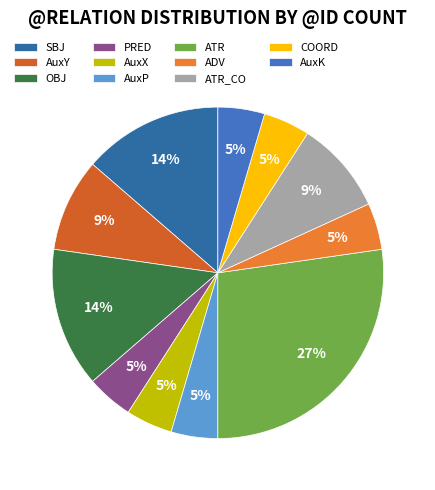

The AuxX slice represents 5% of the pie. True or false?

True